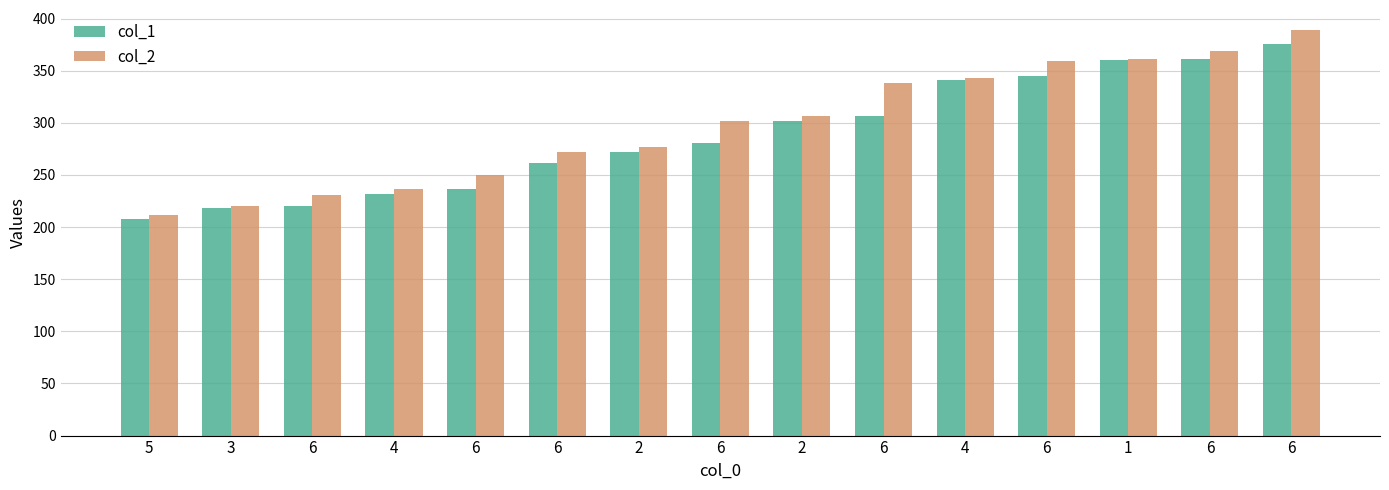

Which series changed the most between 6 and 6?

col_1